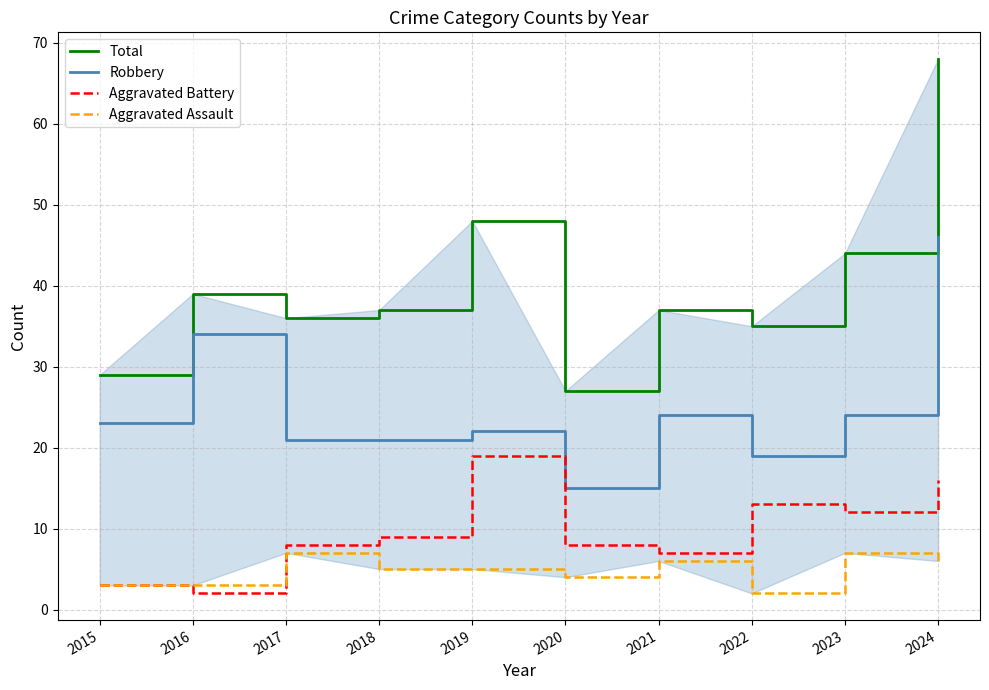

True or false: Total and Aggravated Battery cross at least once.

False